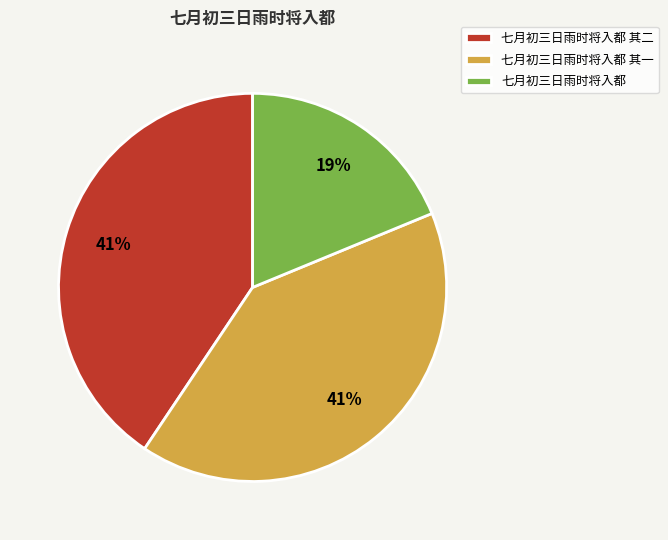

What percentage is the 七月初三日雨时将入都 其一 slice, to the nearest percent?

41%